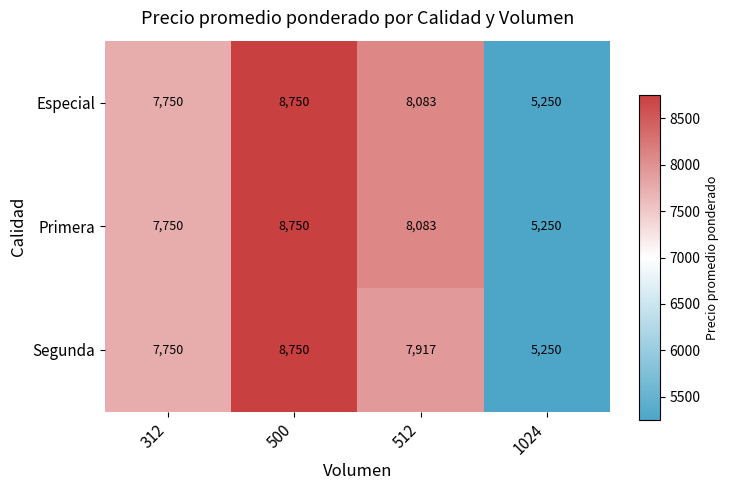

Which category has the highest value in the Especial series?

500